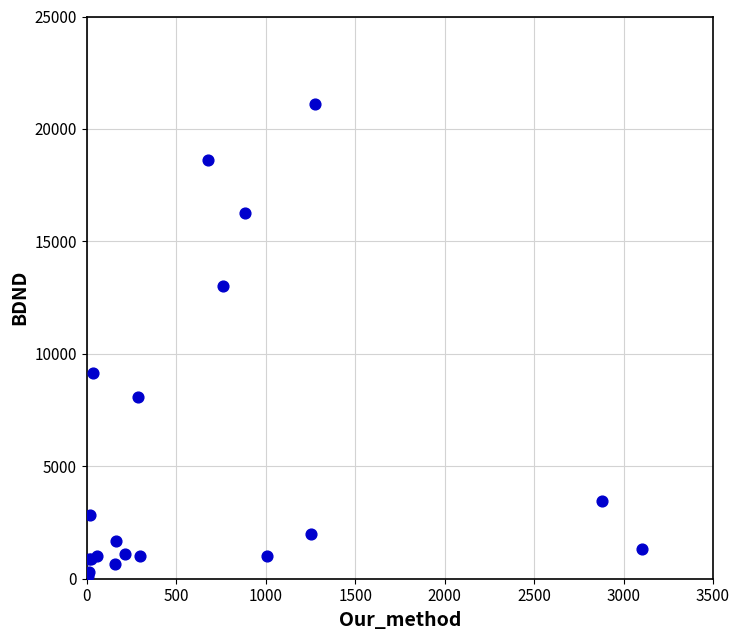

What Y value in the scatter plot is closest to 10604?

9168